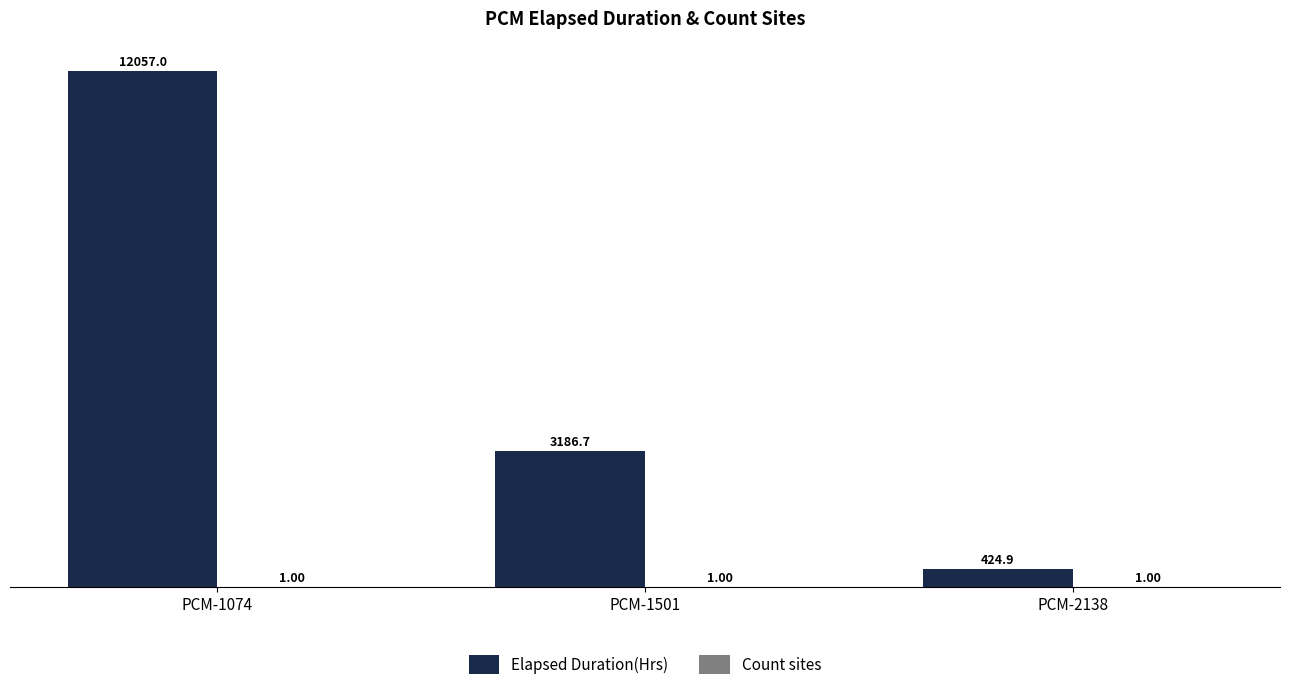

Which category has the highest value in the Elapsed Duration(Hrs) series?

PCM-1074